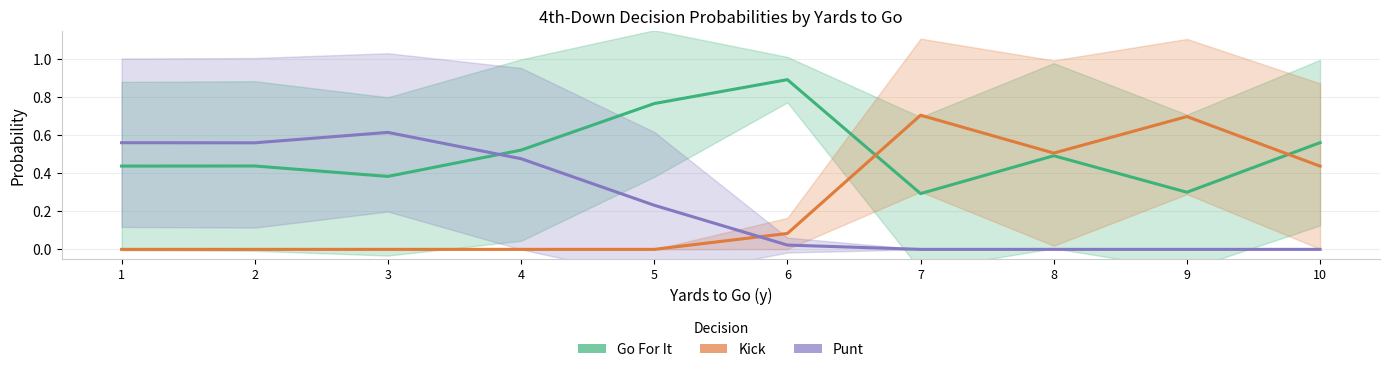

True or false: Go For It has more than 1 interior local peaks.

True